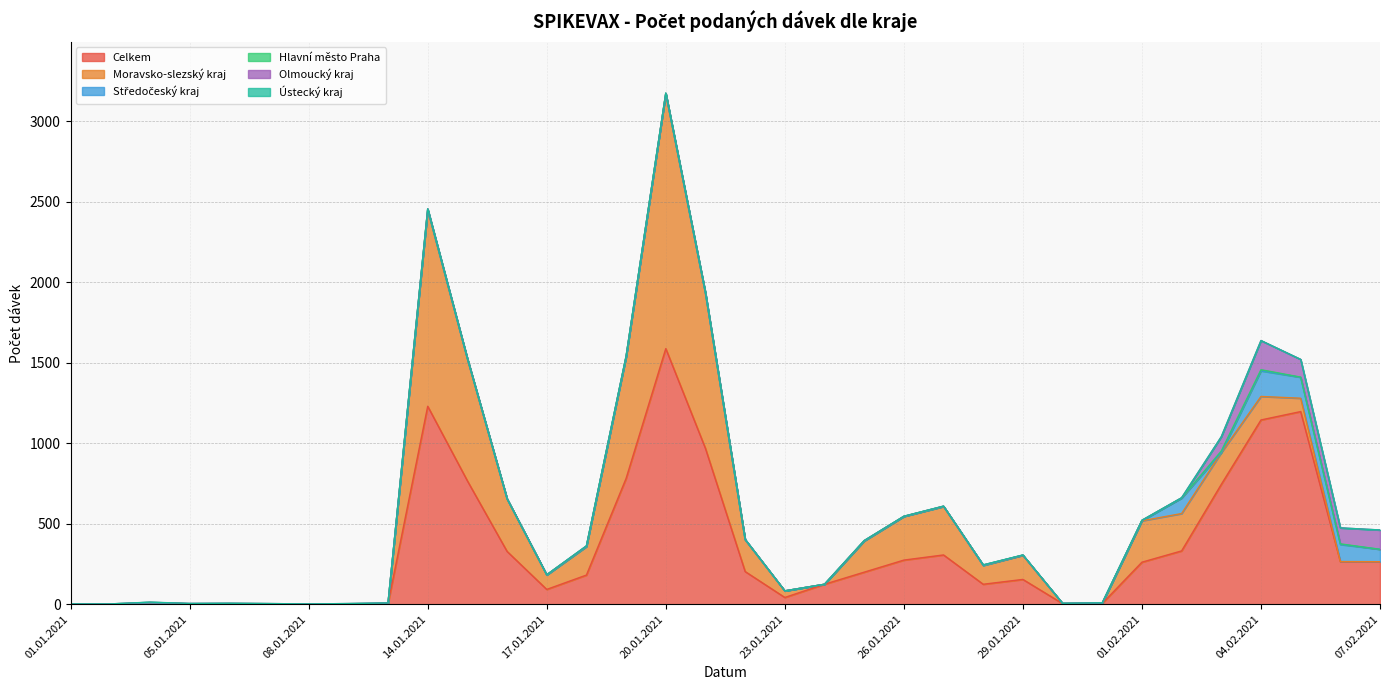

After their last crossing, which series has the higher values: Ústecký kraj or Hlavní město Praha?

Hlavní město Praha